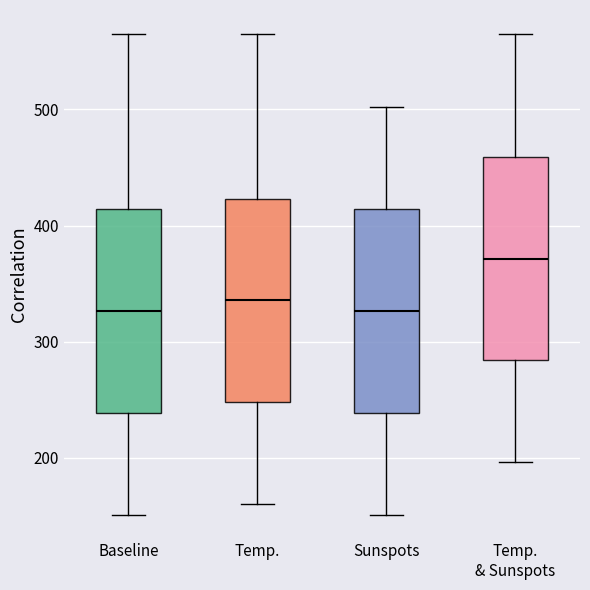

Where does the upper whisker of the box for Temp. end on the y-axis? The values are not printed on the chart, so give them approximately, as read against the axis.

570